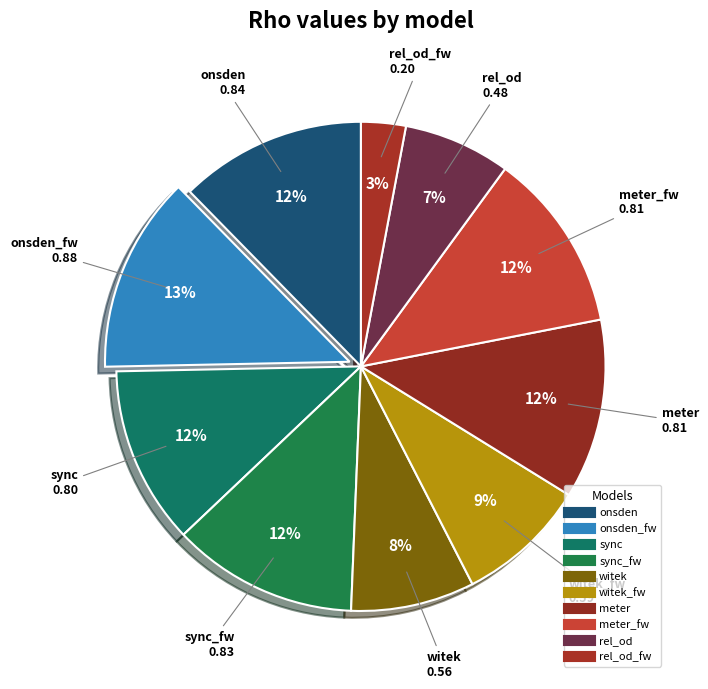

What is the smallest slice in the pie chart?

rel_od_fw